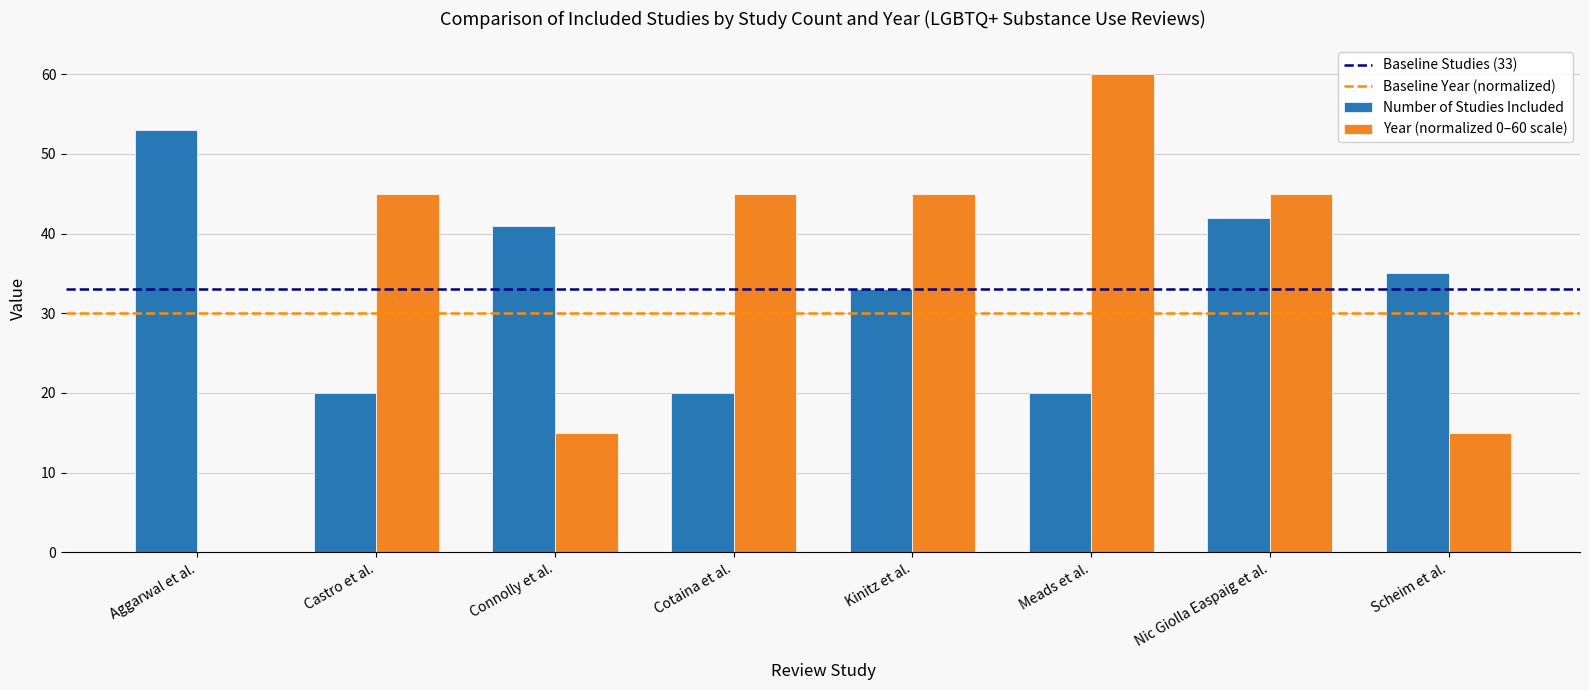

At which label is Number of Studies Included closest to 36?

Scheim et al.